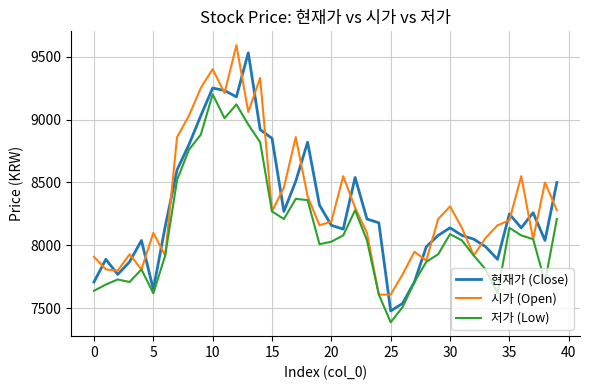

What are all the series names shown in the legend?

현재가 (Close), 시가 (Open), 저가 (Low)